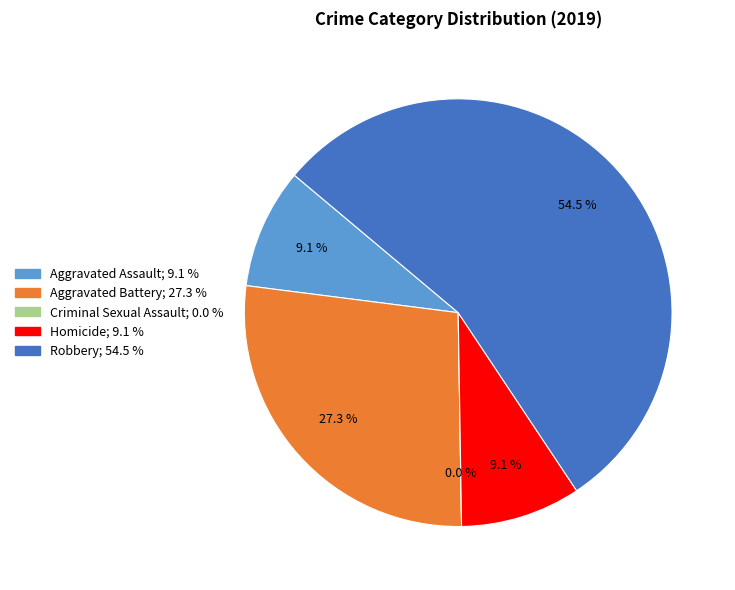

Combined, what portion of the pie is Aggravated Battery and Homicide?

36.4%